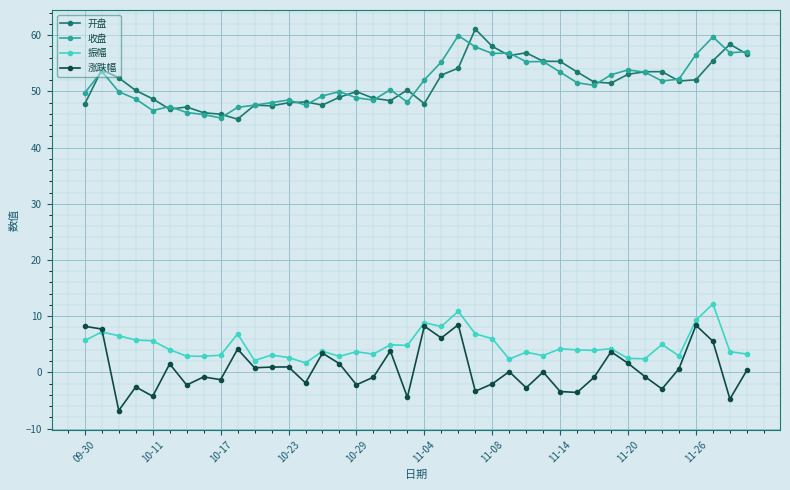

What is the value of the 开盘 point at the 23rd from the left?

54.1